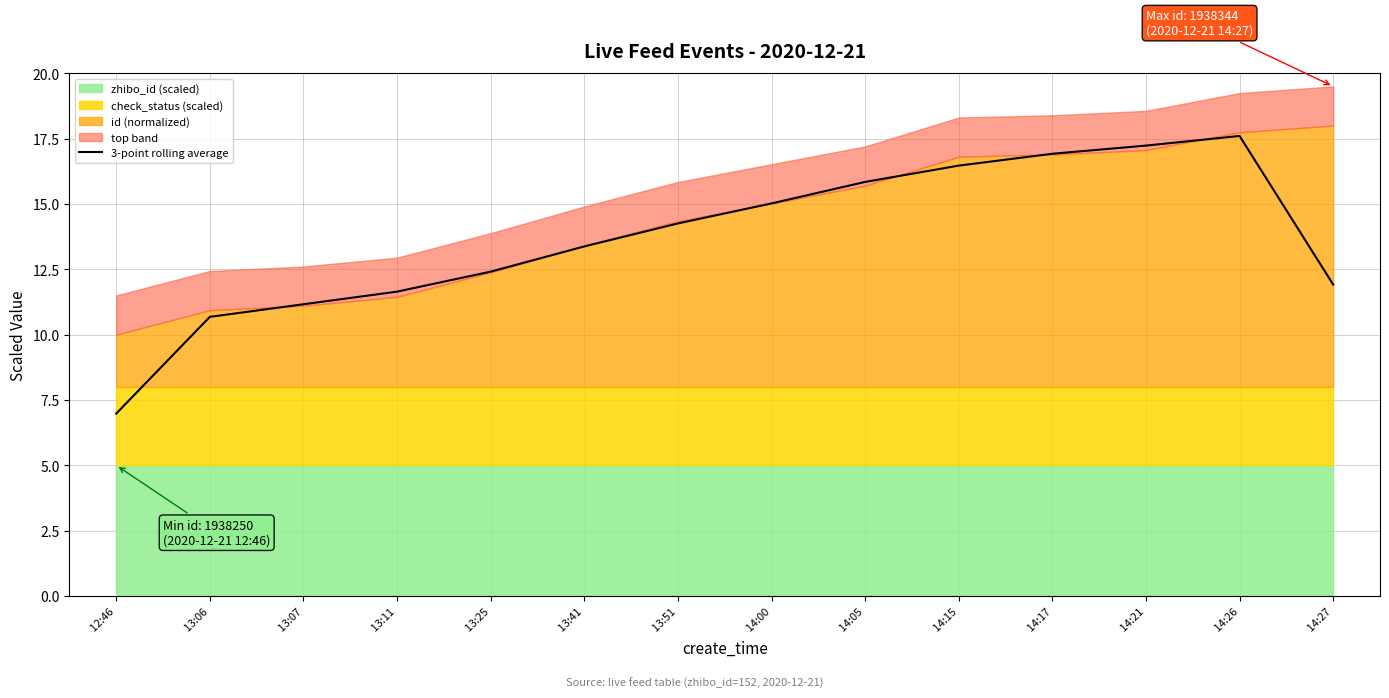

What is the label of the 13th point from the right?

 13:06